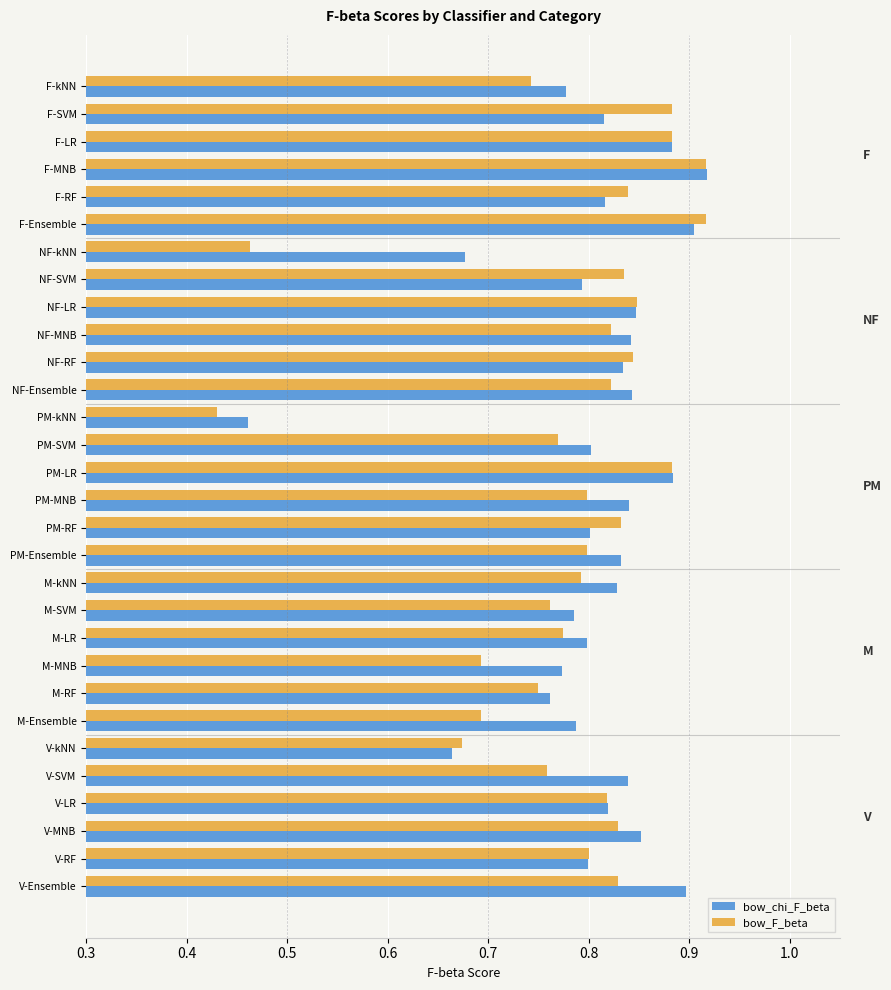

The value of bow_chi_F_beta at PM-SVM is 1.3. True or false?

False